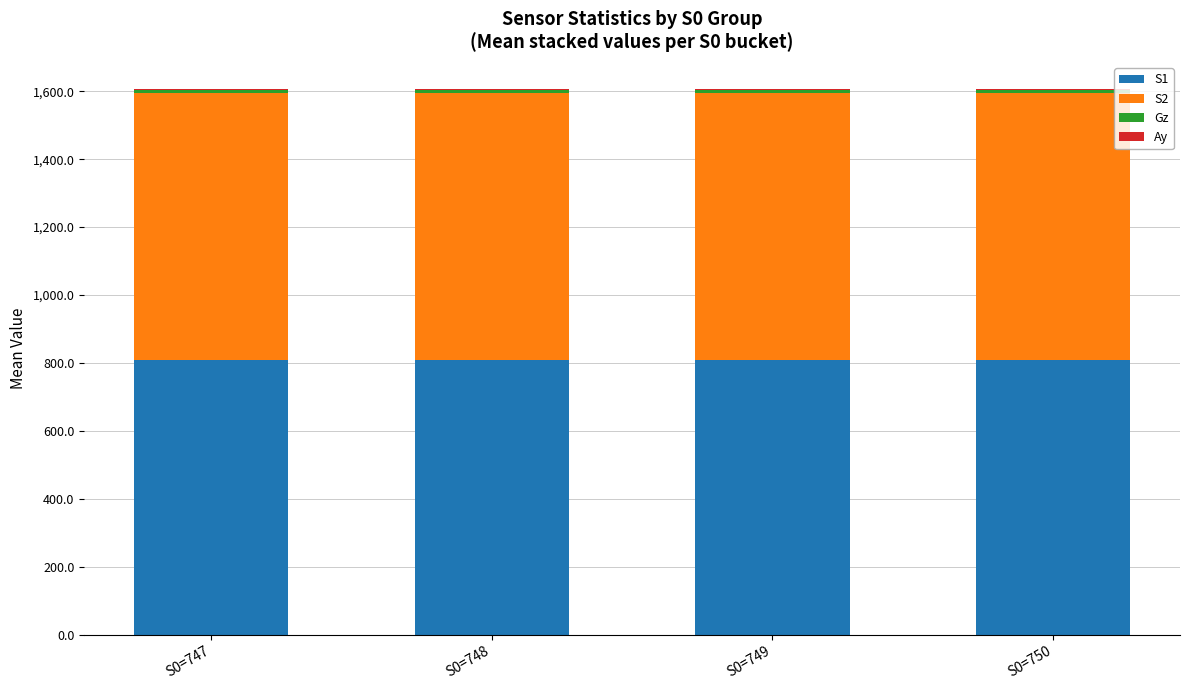

What is the sum of all S1 values?

3231.2